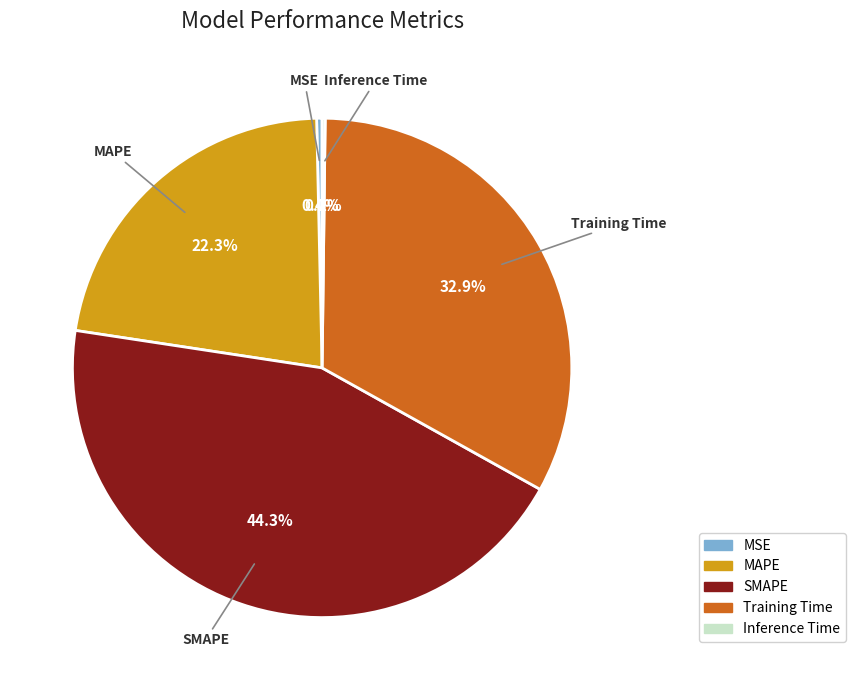

What percentage is NOT represented by SMAPE?

55.7%